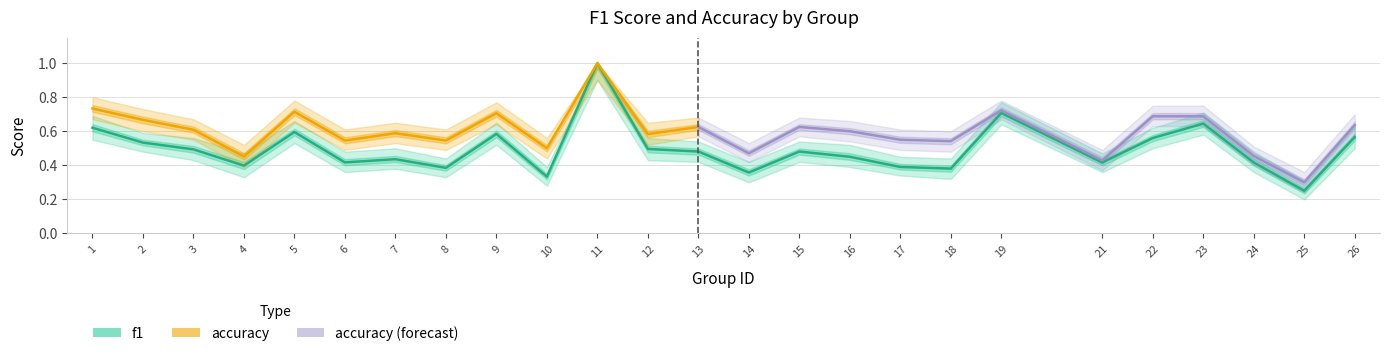

Reading left to right, list all the values displayed in this chart.

0.6	0.5	0.5	0.4	0.6	0.4	0.4	0.4	0.6	0.3	1.0	0.5	0.5	0.4	0.5	0.5	0.4	0.4	0.7	0.4	0.6	0.6	0.4	0.3	0.6